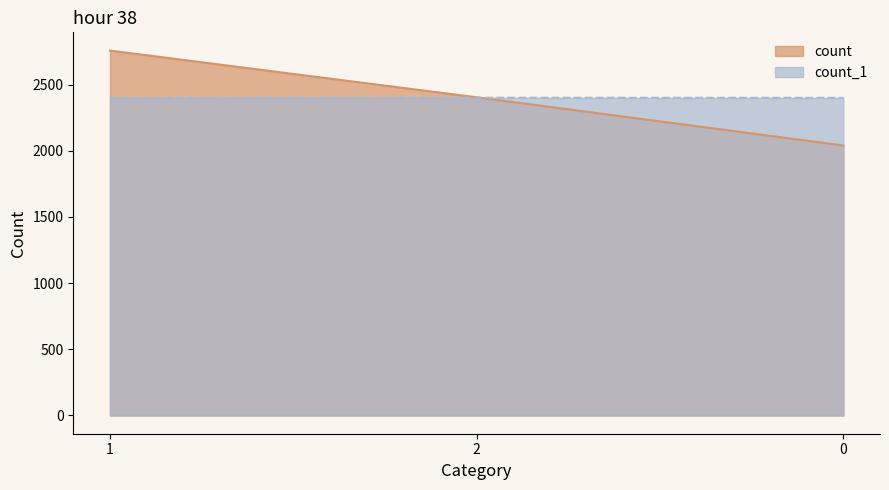

Read the count_1 value at 1.

2400